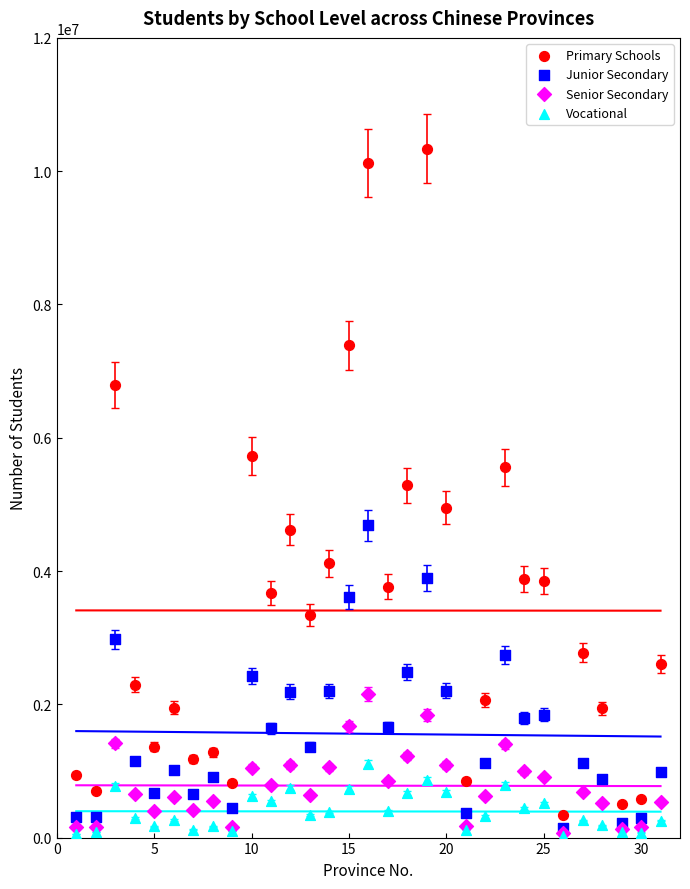

What are all the series names shown in the legend?

Primary Schools, Junior Secondary, Senior Secondary, Vocational